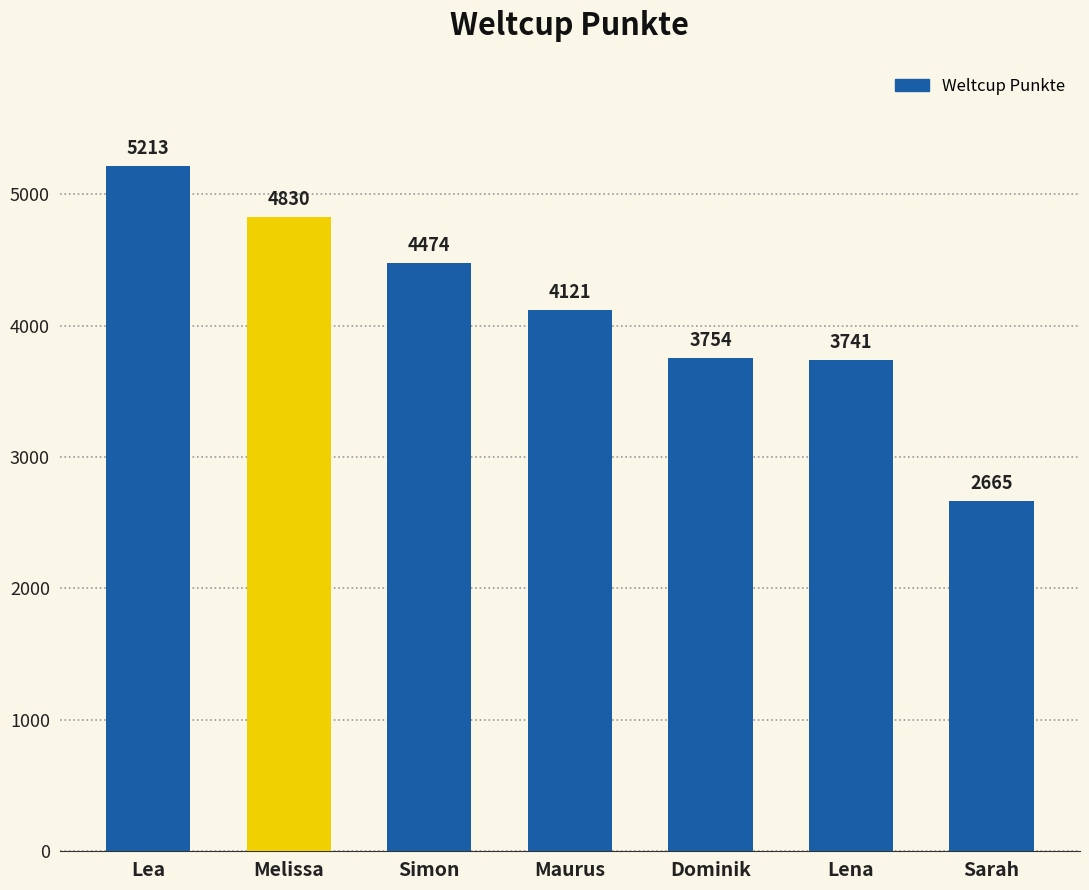

What is the change in value from Lea to Lena?

-1472